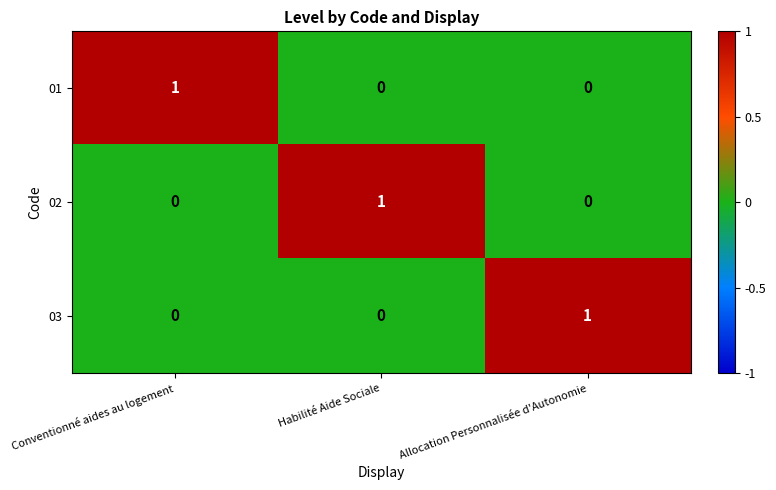

At which label does 03 reach its peak?

Allocation Personnalisée d'Autonomie